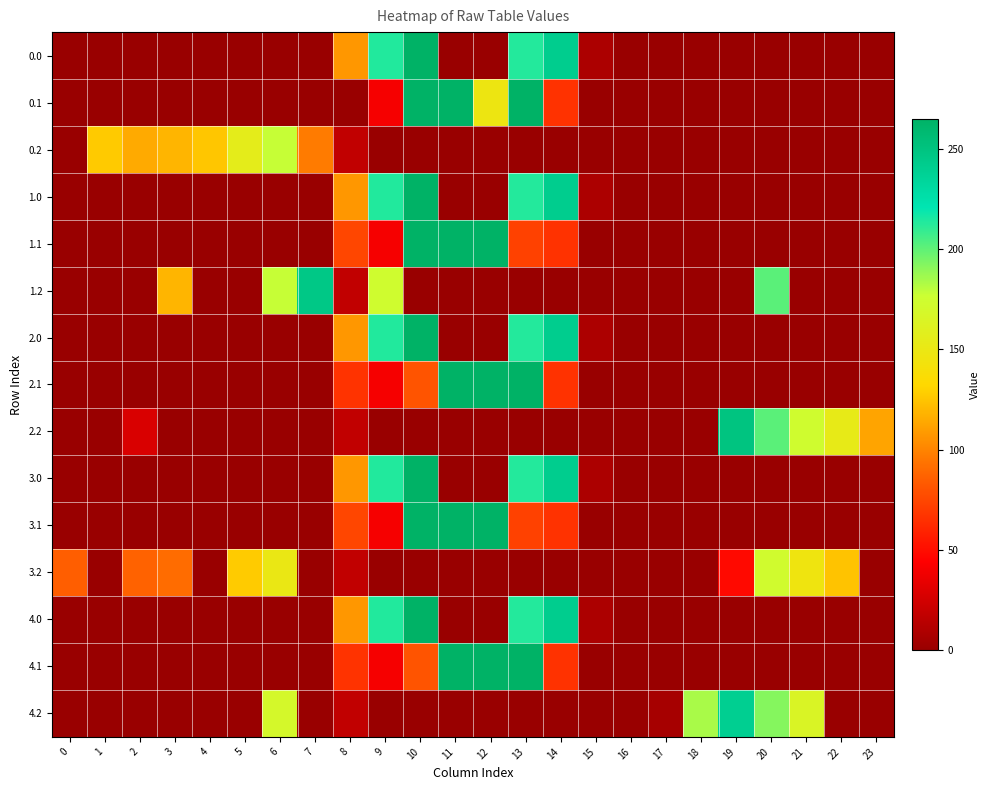

Between 7 and 18, which series saw the biggest shift?

1.2